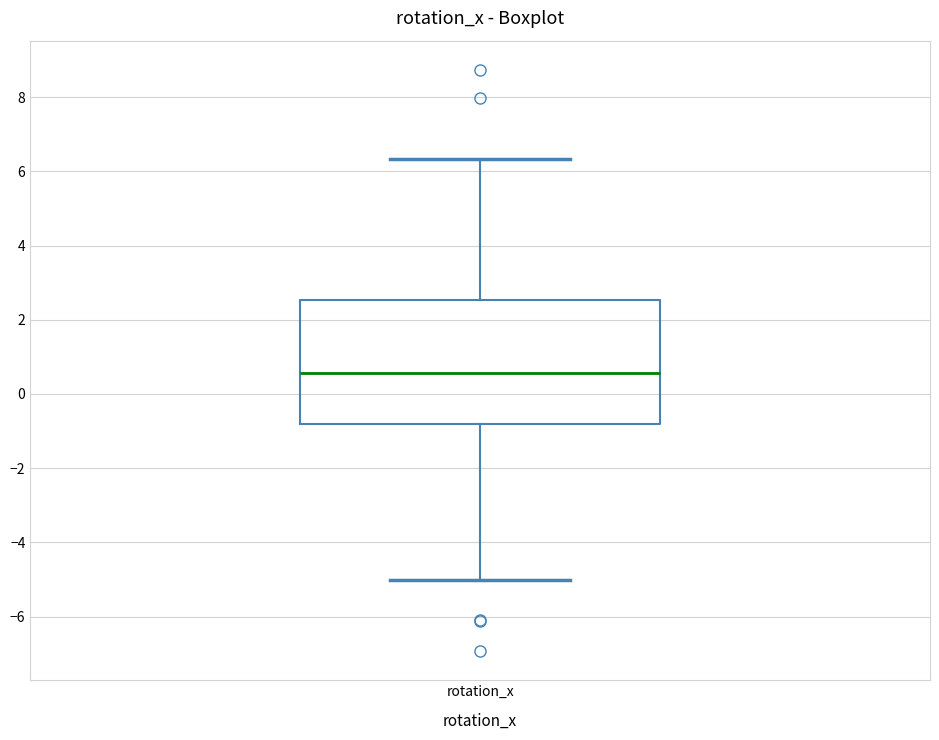

Where is the lower edge of the box for rotation_x on the y-axis? The values are not printed on the chart, so give them approximately, as read against the axis.

-0.8